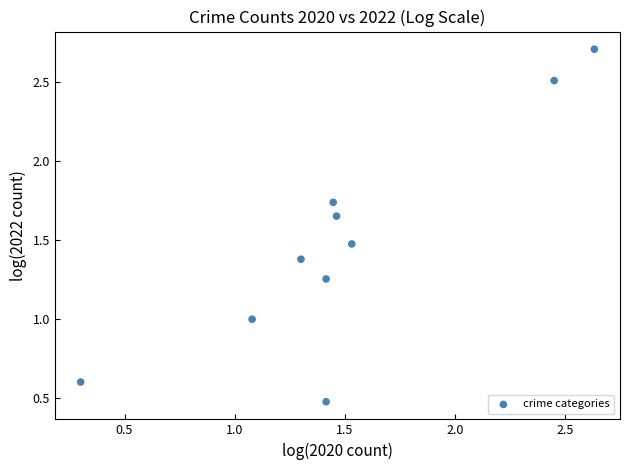

What is the average Y value?

1.5